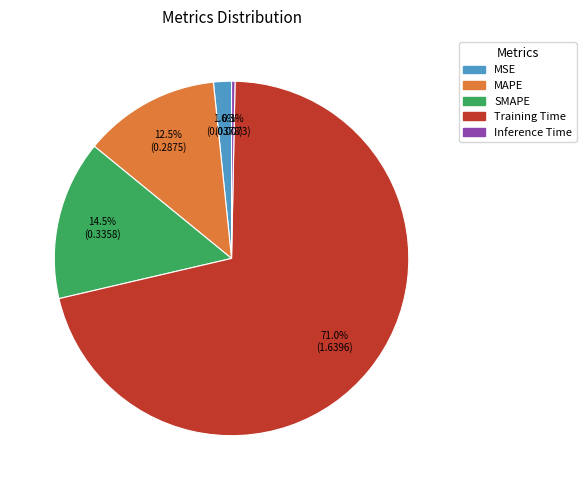

Which category has the smallest portion of the pie?

Inference Time